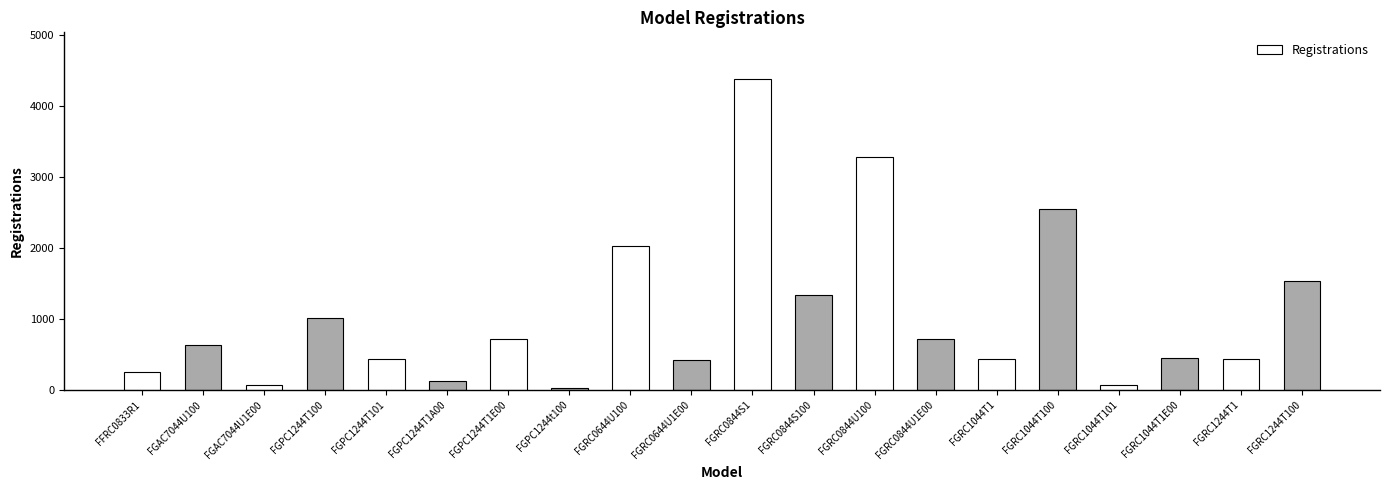

What is the approximate value at FGRC1044T1?

442